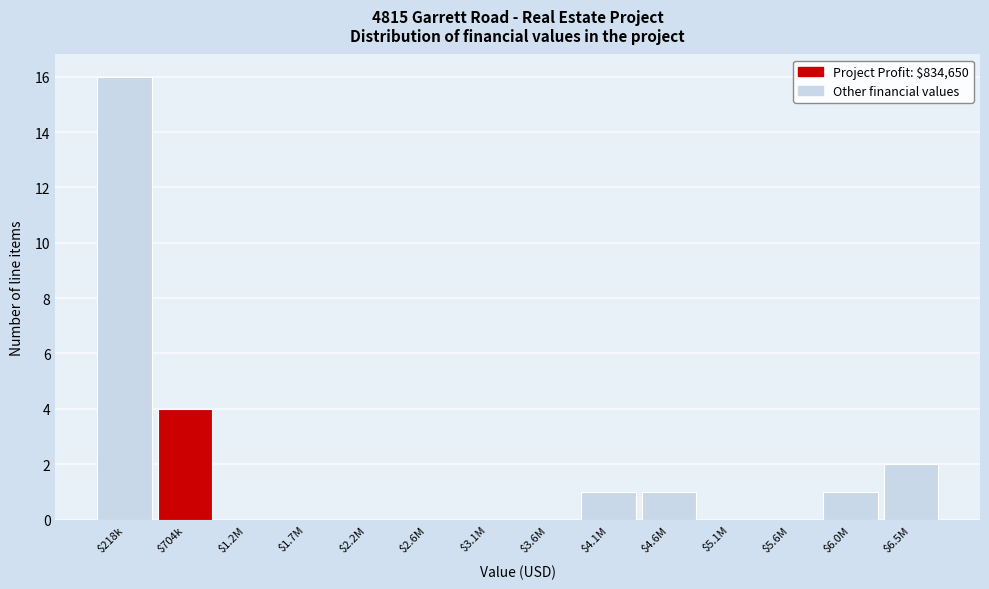

What is the greatest value displayed?

16